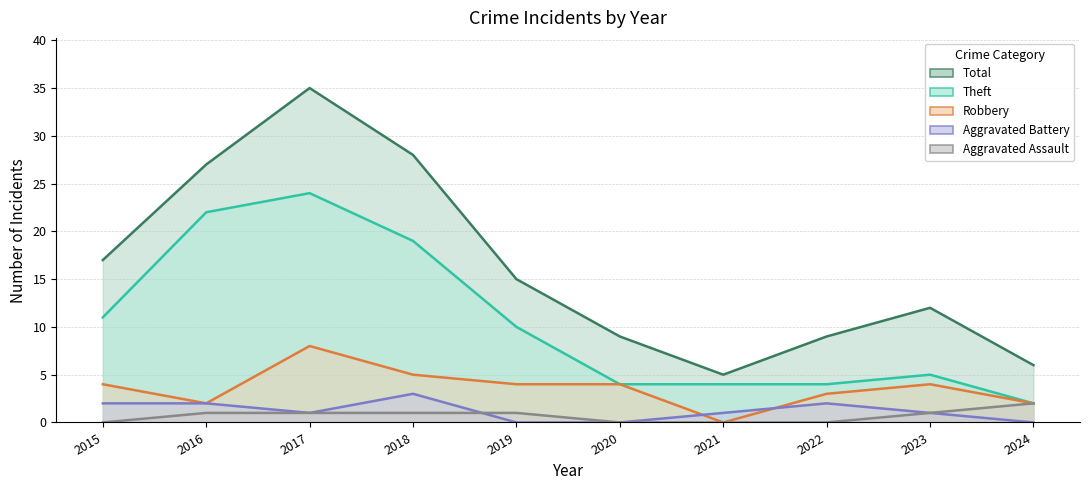

At which label does Theft first exceed 10?

2015